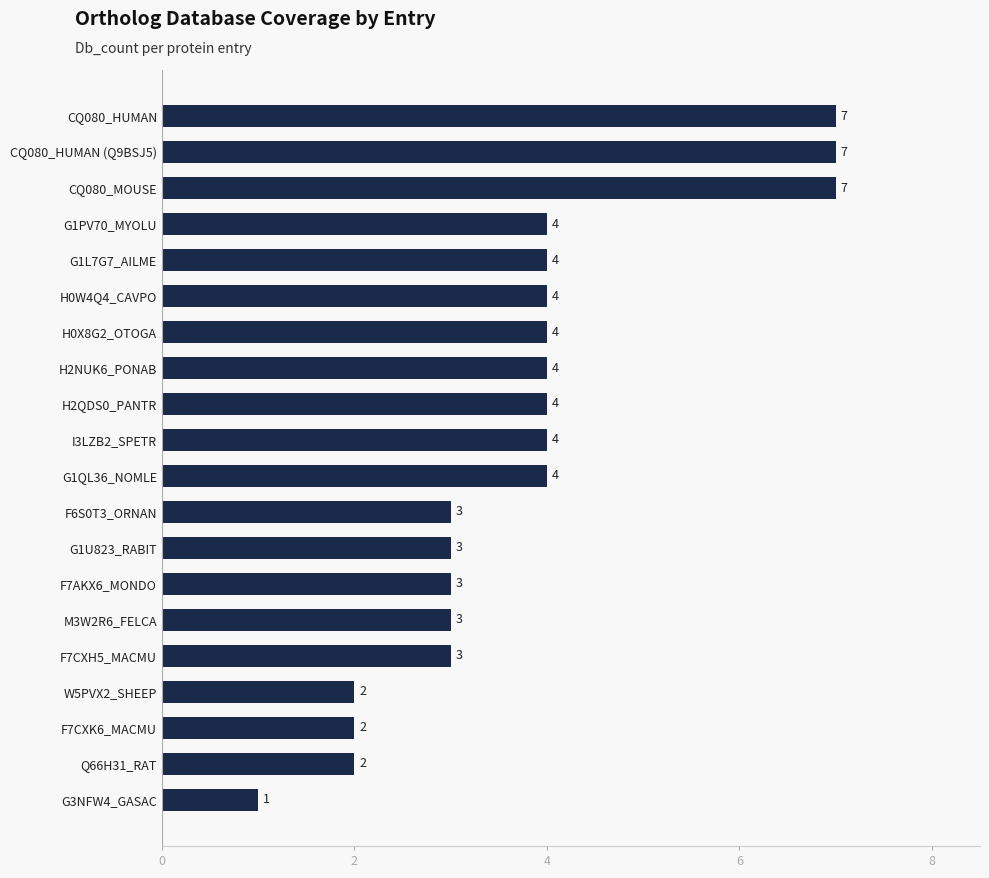

Between F7CXH5_MACMU and H0X8G2_OTOGA, which is larger?

H0X8G2_OTOGA